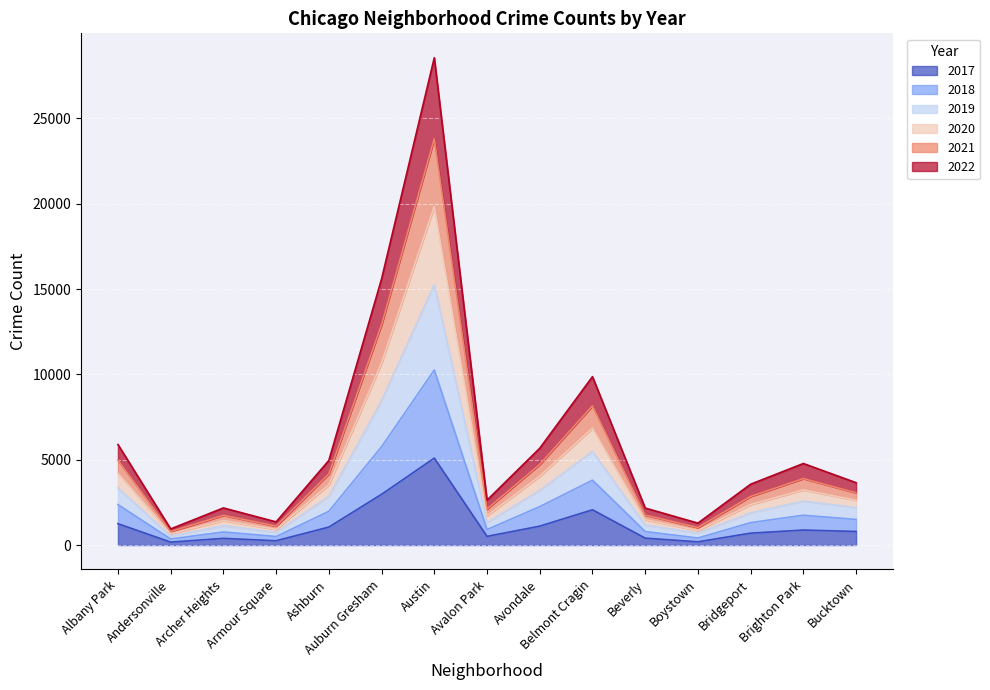

At which category is the sum across all series the highest?

Austin